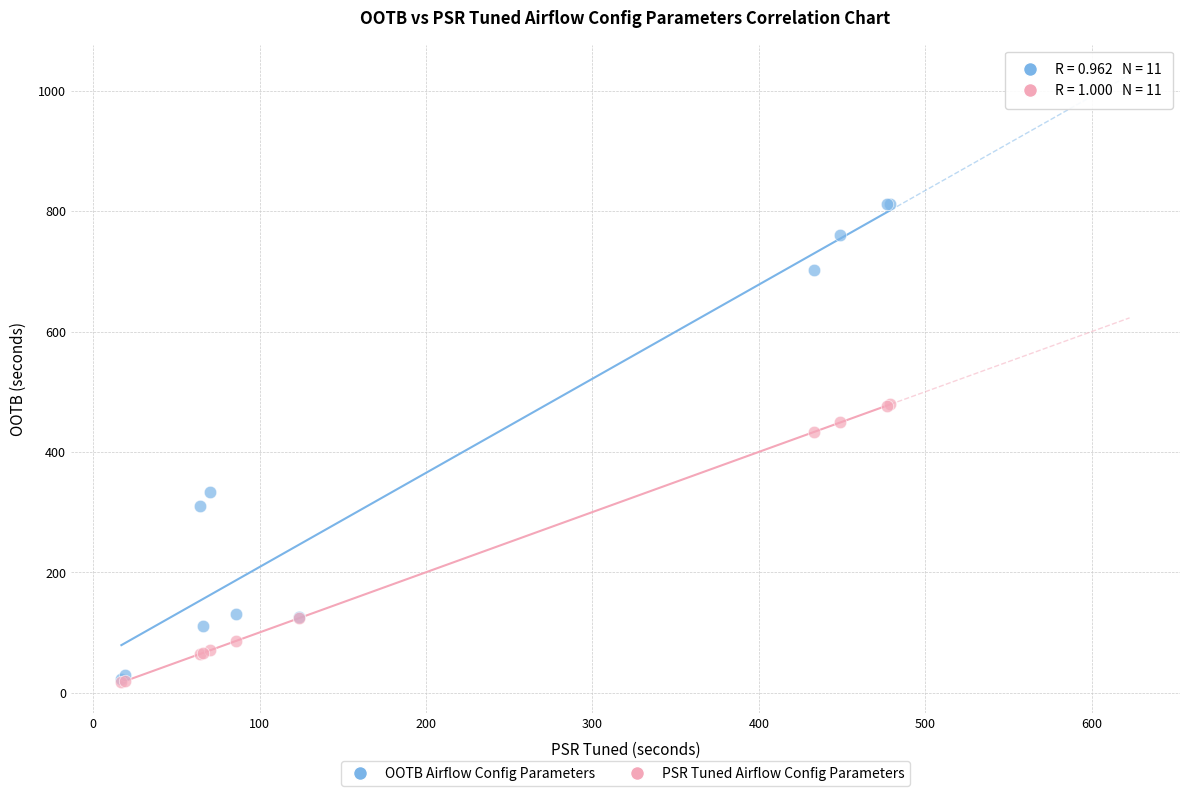

Which series reaches the maximum Y coordinate?

OOTB Airflow Config Parameters